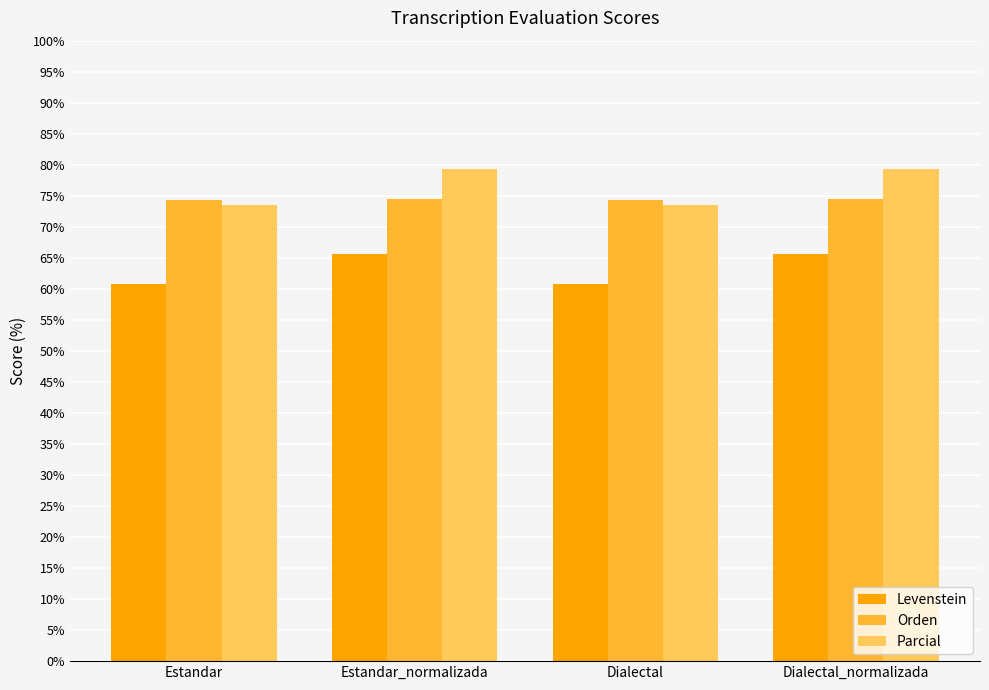

List the series in order of their peak value, highest first.

Parcial, Orden, Levenstein